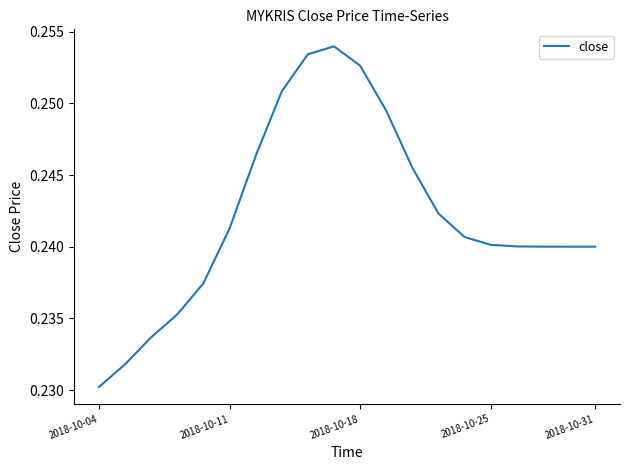

Which category has the lowest value across all series?

2018-10-04